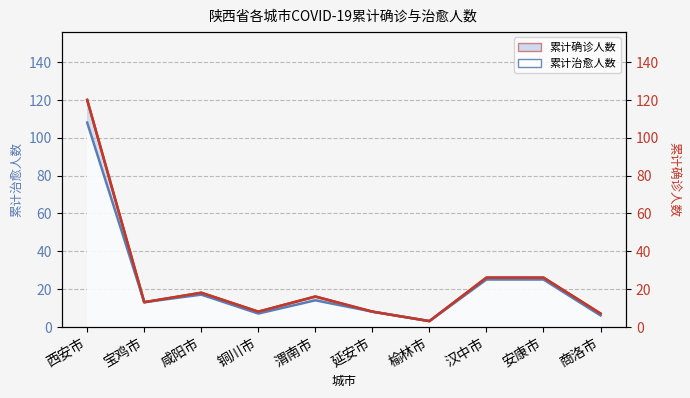

How many values in the 累计确诊人数_r series are below 16?

5